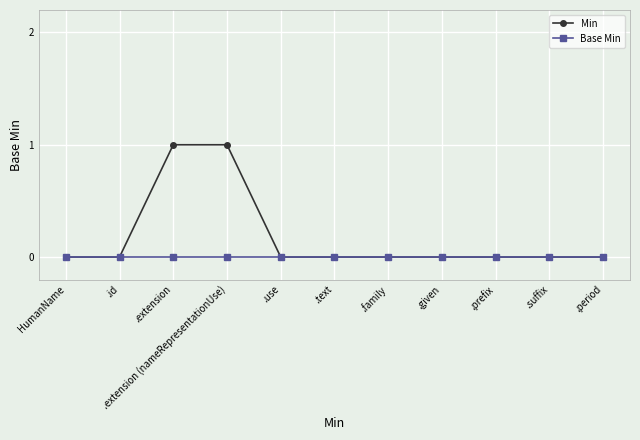

Rank the series by their maximum value, from highest to lowest.

Min, Base Min